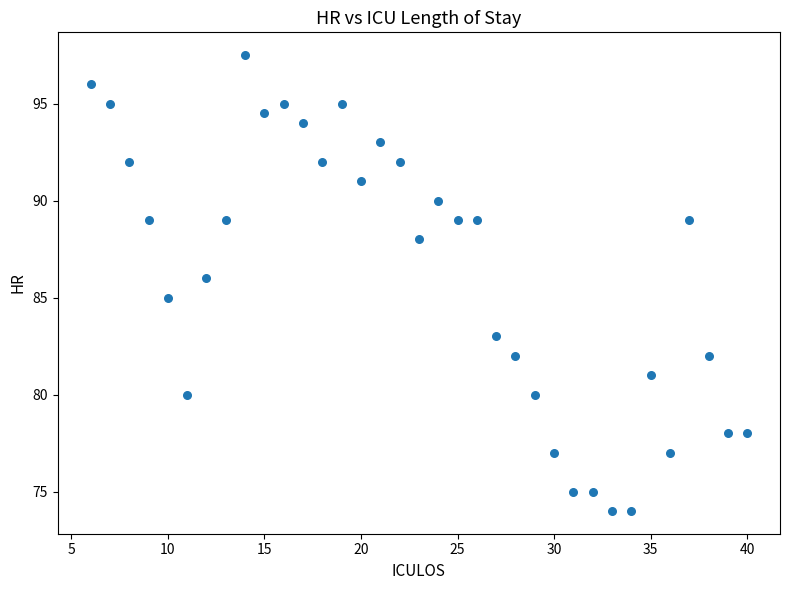

What is the range of Y values (max minus min)?

23.5